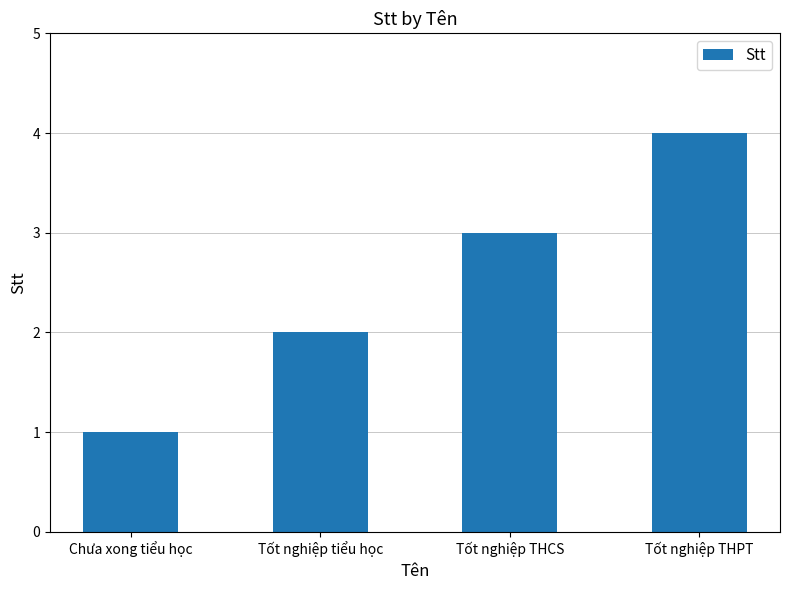

The chart shows a value of 1 at Chưa xong tiểu học. True or false?

True